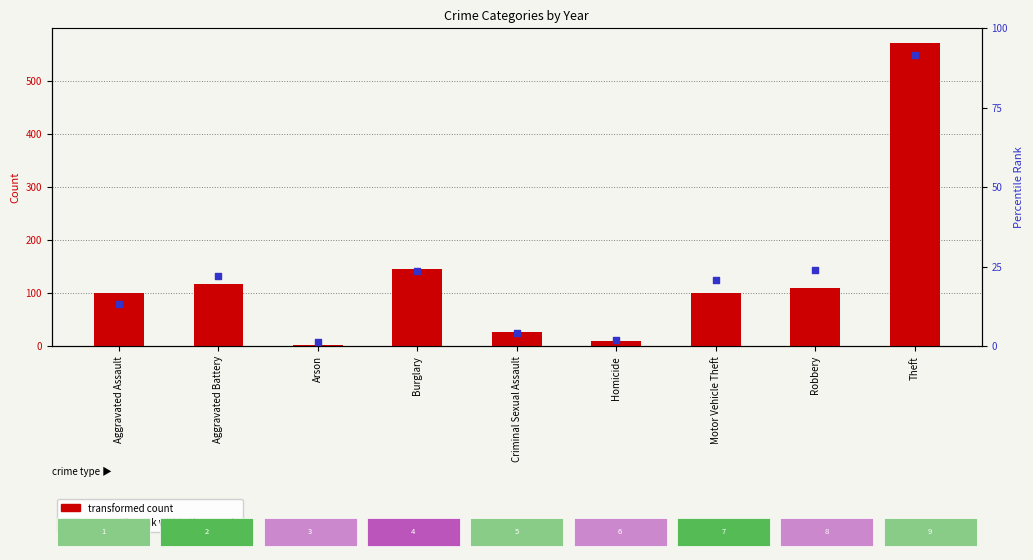

Which series has the widest spread of Y values?

transformed count